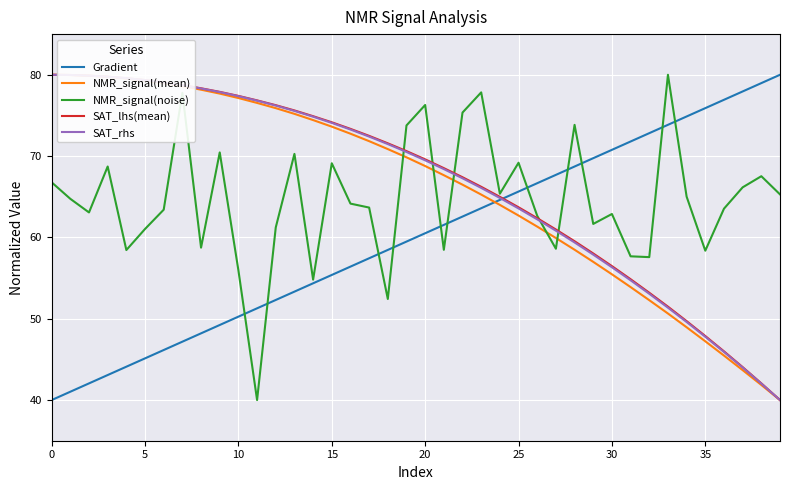

Does the chart display data point markers on the line(s)?

No